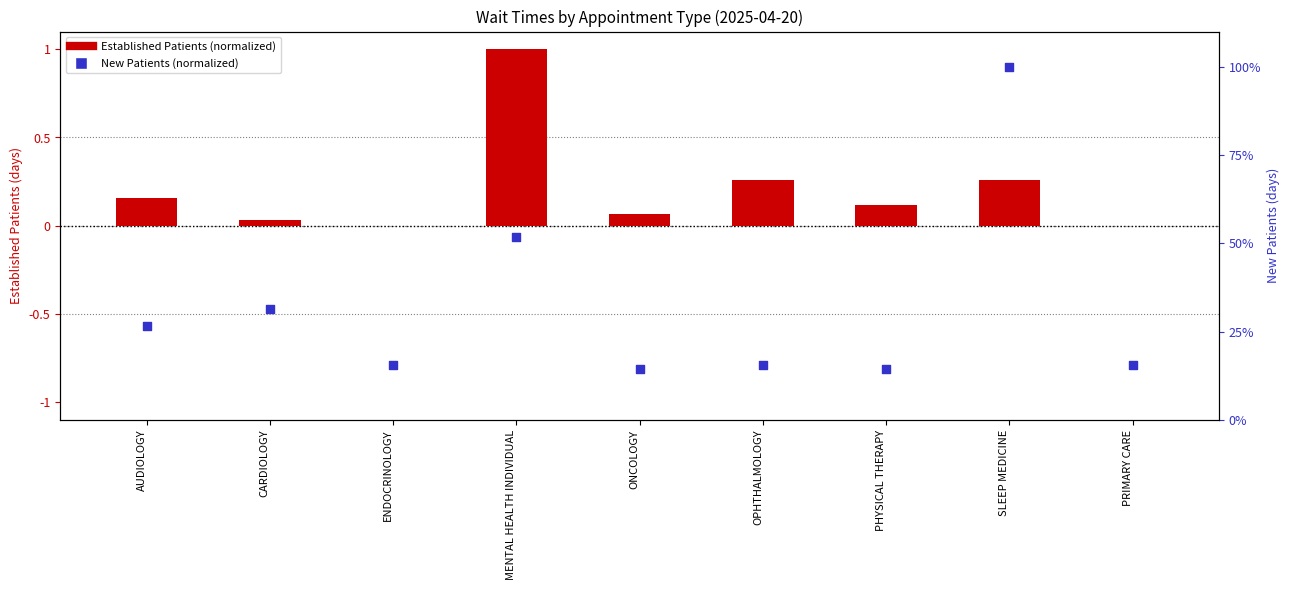

At how many categories does at least one series exceed 0?

9